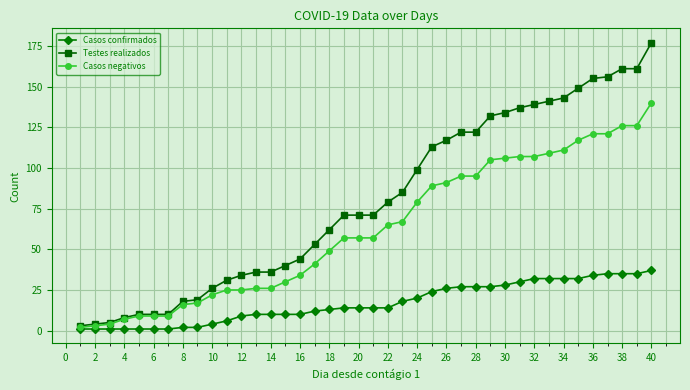

How many series are shown in this chart?

3